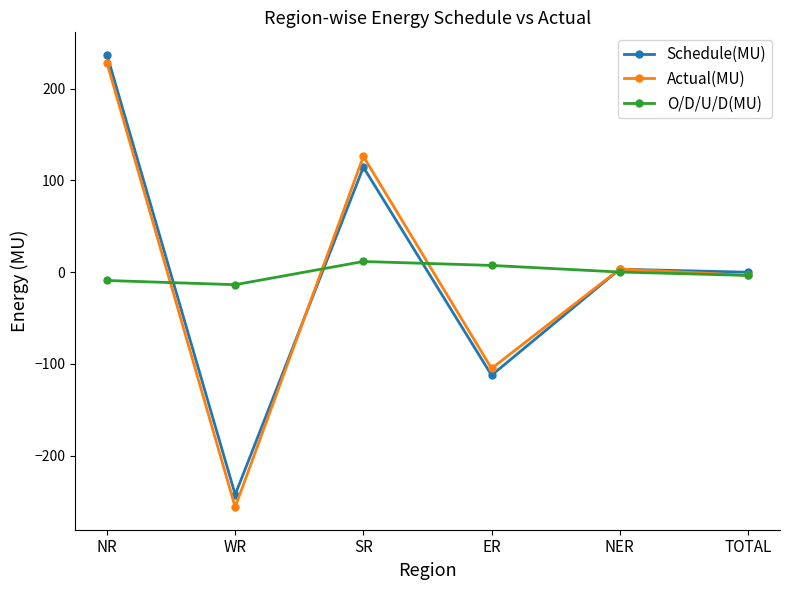

What is the spread (max minus min) of values at WR?

242.4